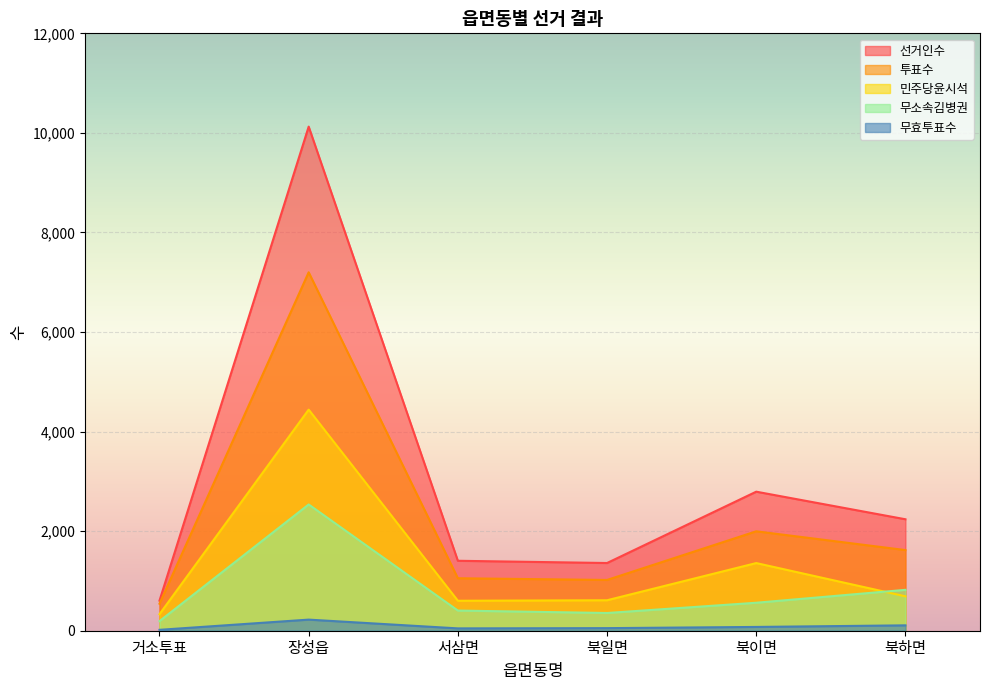

Does the chart display data point markers on the line(s)?

No